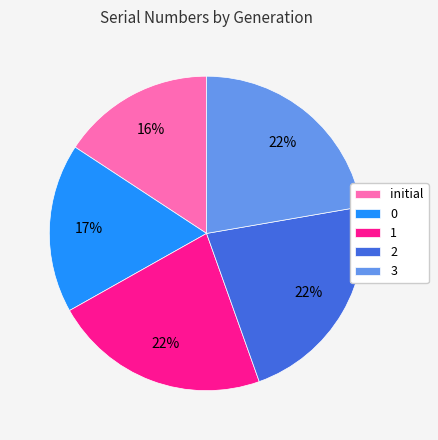

To the nearest percent, what percentage of the pie is 1?

22%